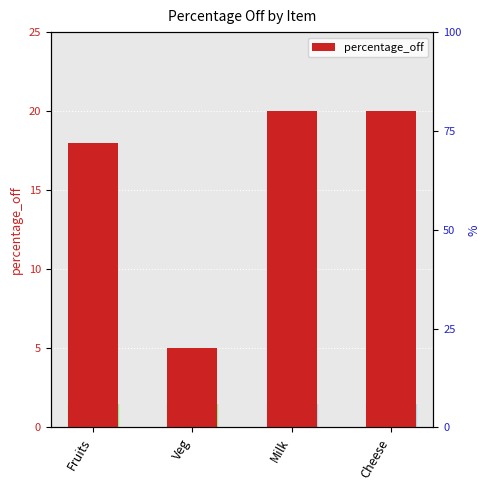

What is the average value?

16